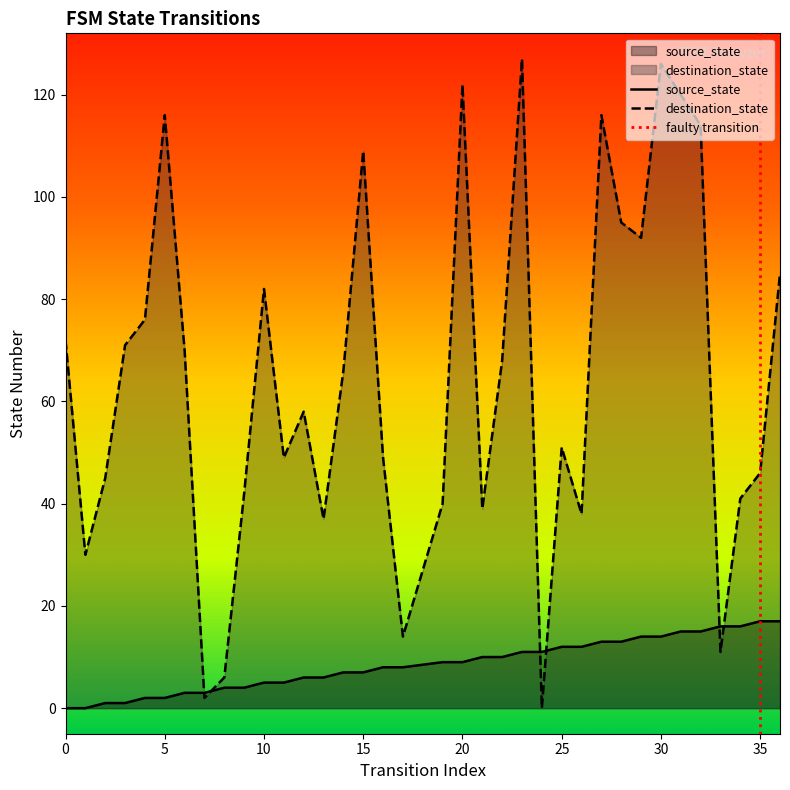

True or false: source_state has a value of 11 at 23.

True